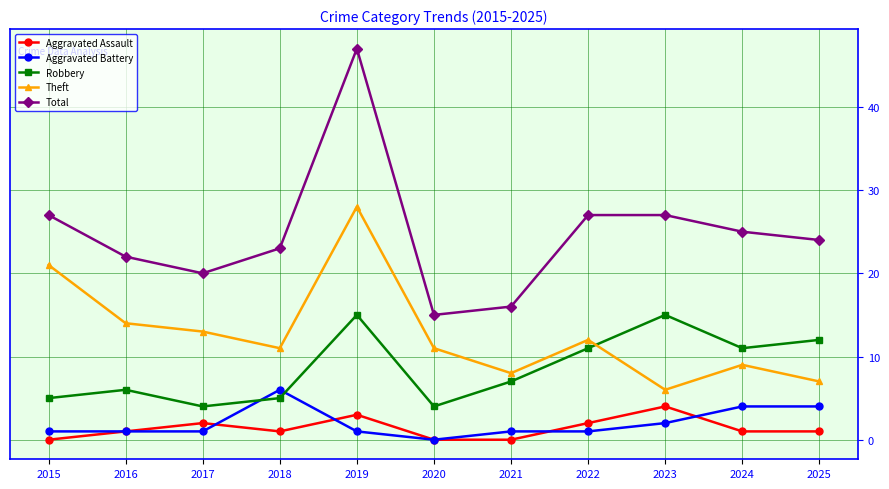

What are all the series names shown in the legend?

Aggravated Assault, Aggravated Battery, Robbery, Theft, Total